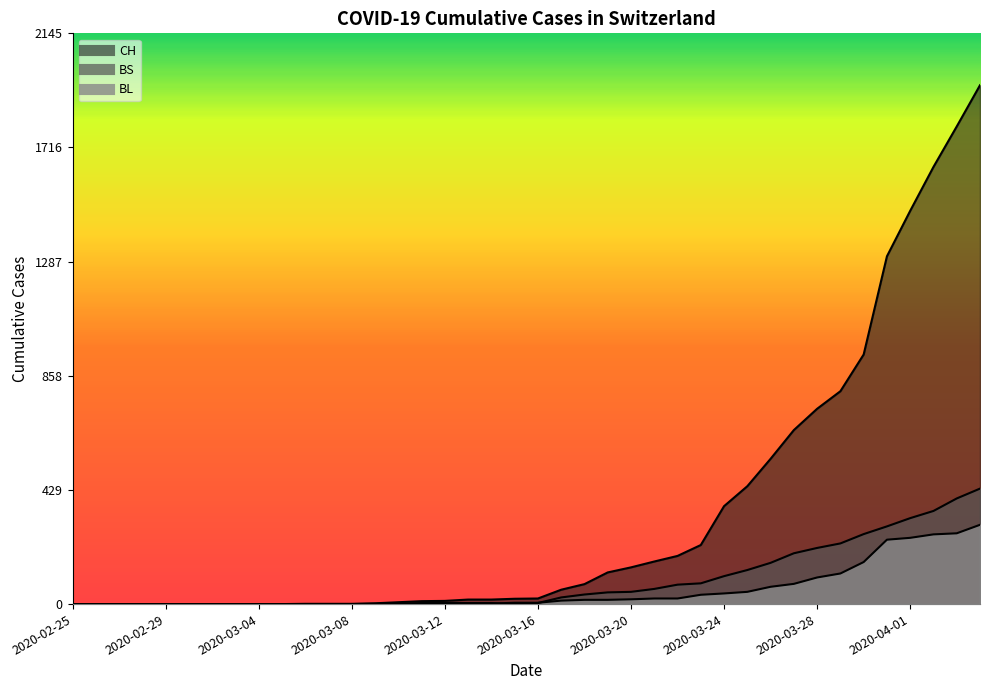

At 2020-03-05, list the series in order from smallest to largest.

CH, BL, BS